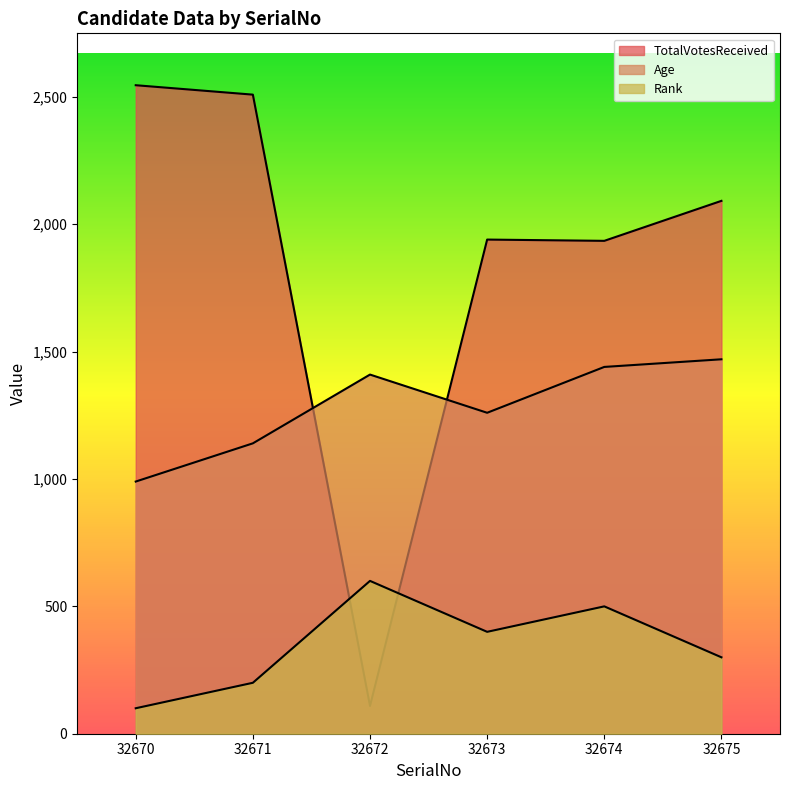

Is the value of Age at 32670 greater than the value of Rank at 32671?

Yes